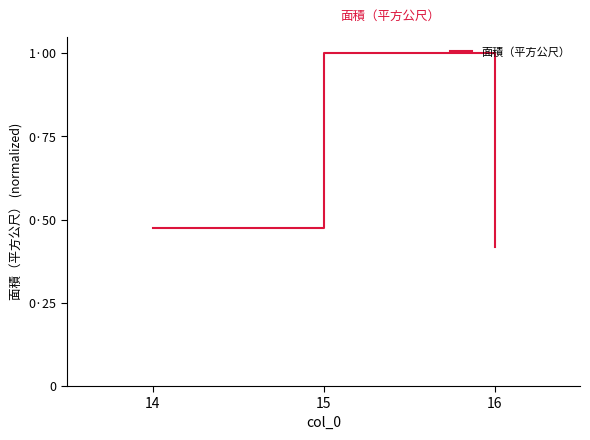

Rank the categories by value from highest to lowest.

15, 14, 16